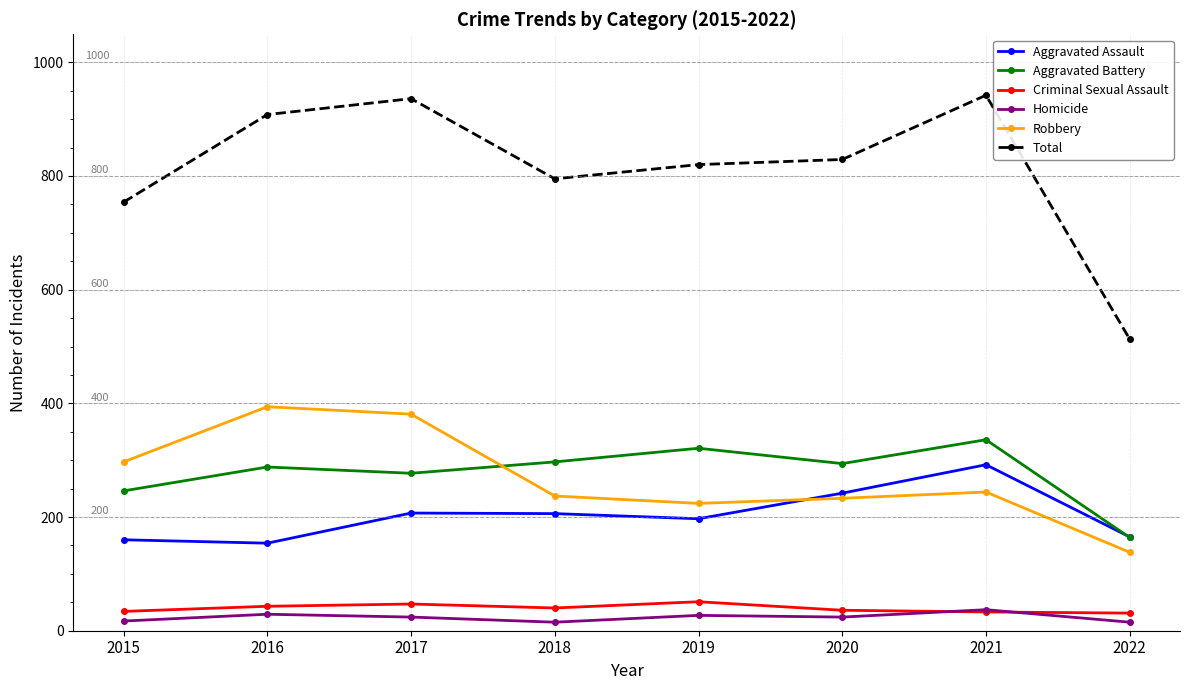

Which series changed the most between 2016 and 2018?

Robbery